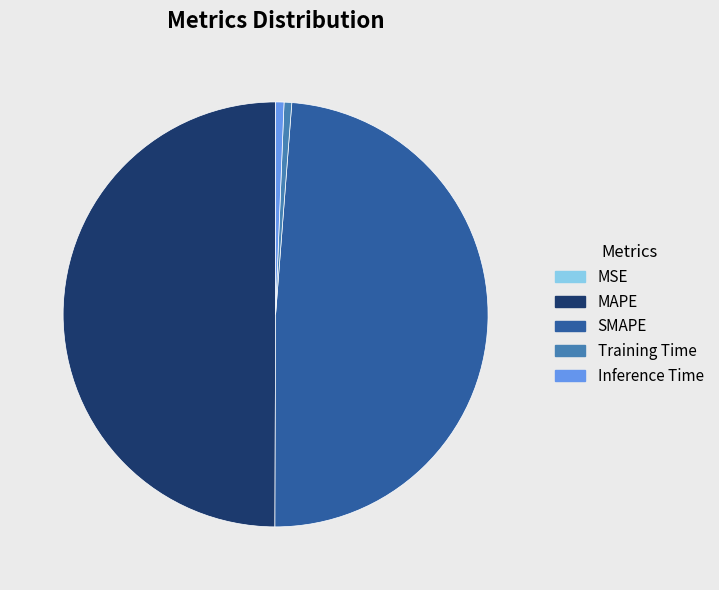

Which has a higher value, Training Time or SMAPE?

SMAPE